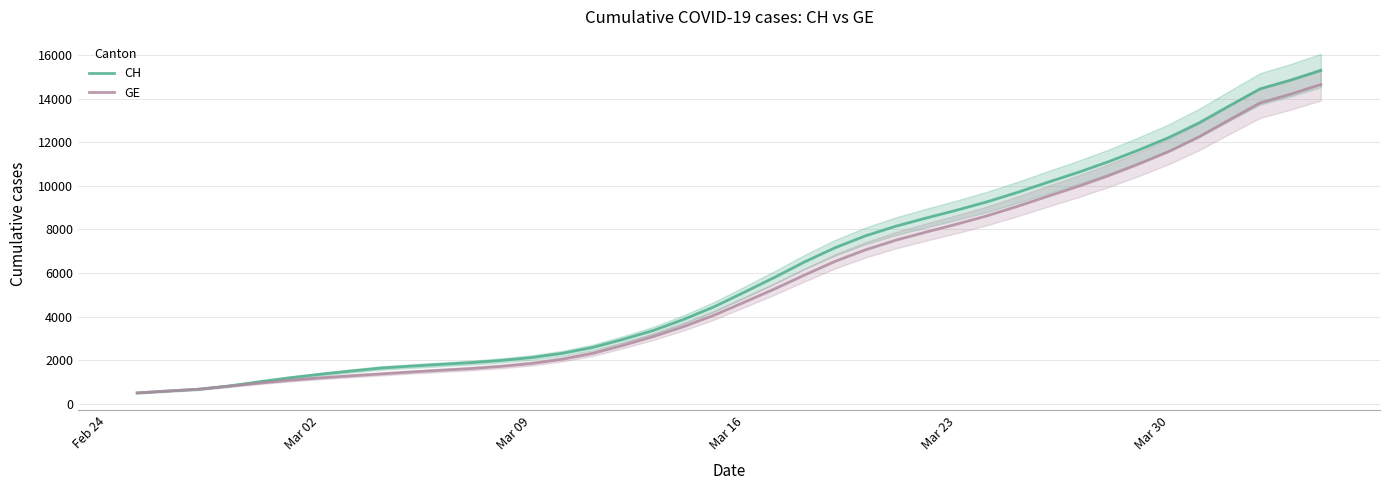

What is the highest value of the CH series?

15287.3